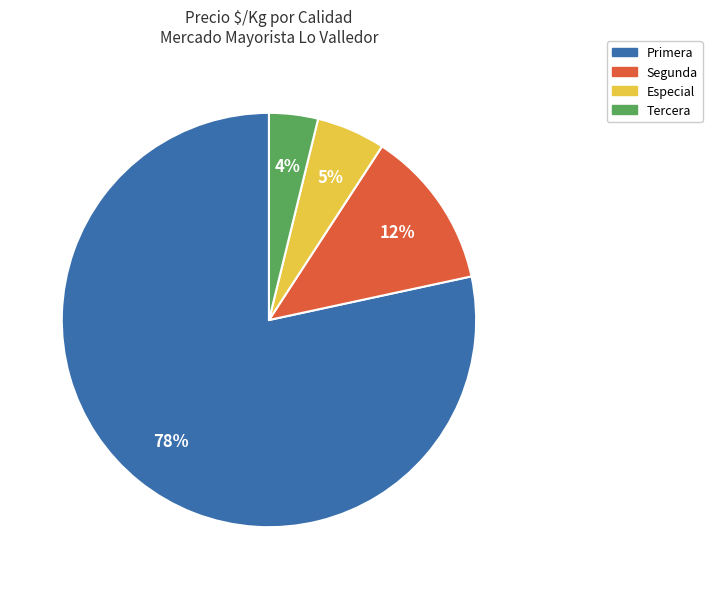

Which has a higher value, Especial or Primera?

Primera